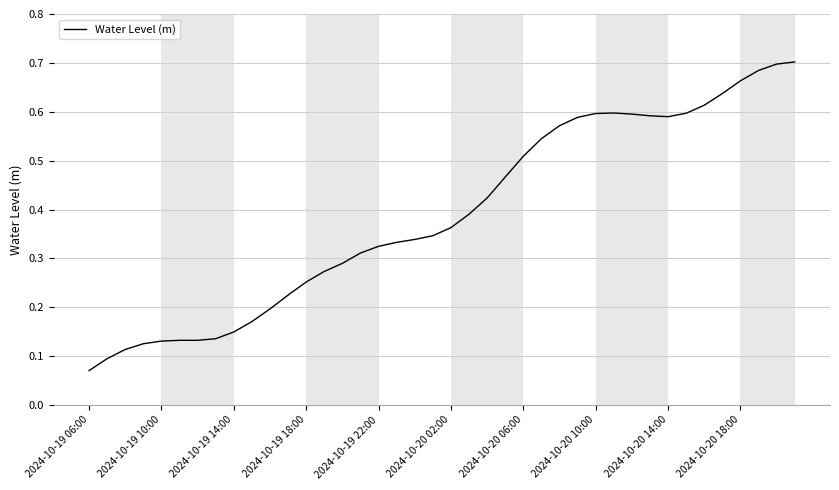

What is the minimum value shown in the chart?

0.1